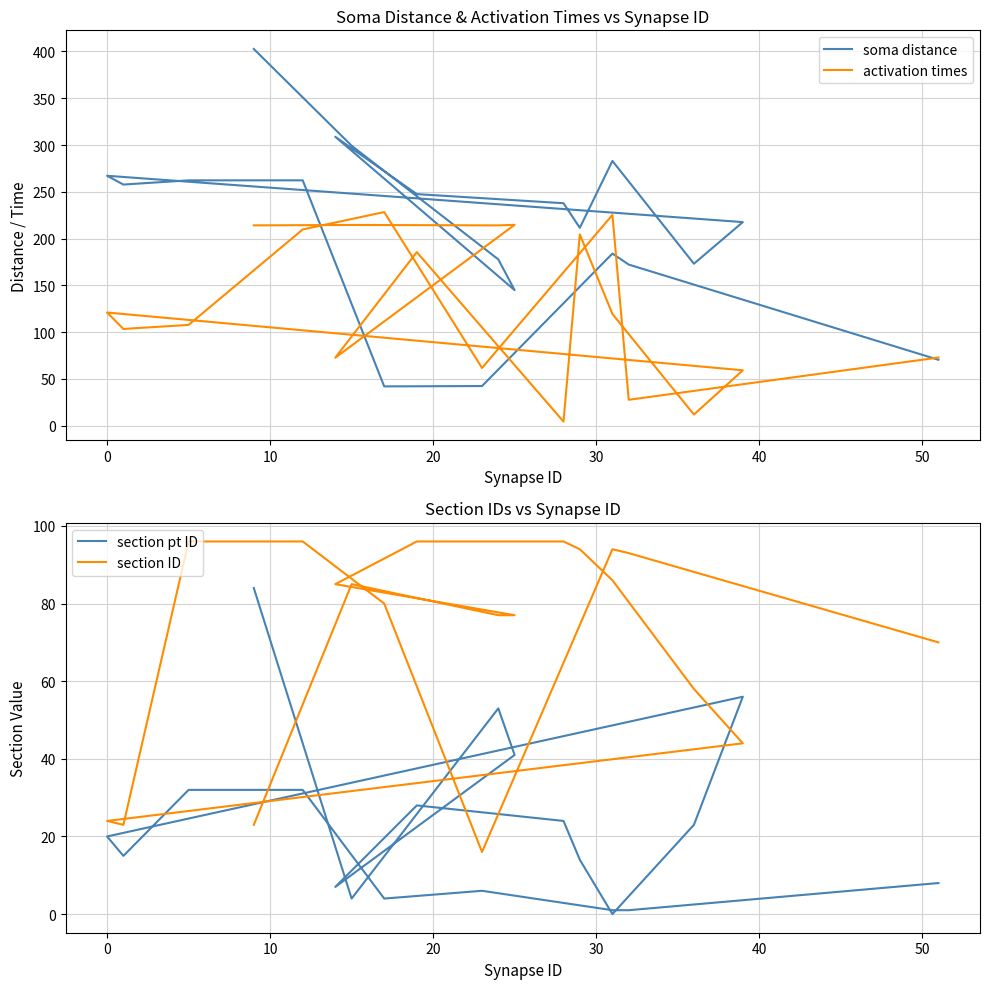

True or false: section pt ID and soma distance intersect in this chart.

False